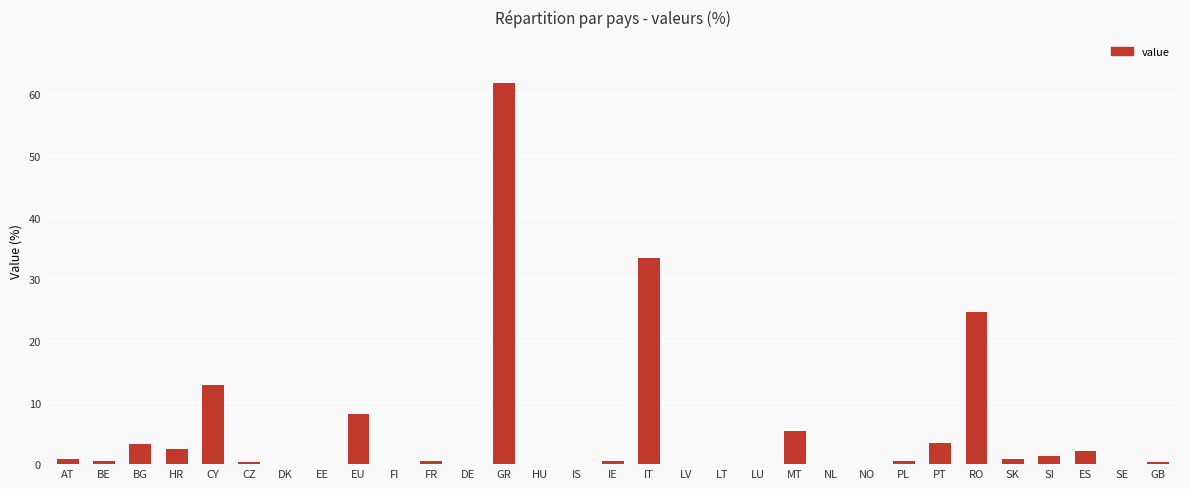

At which category does the chart reach its peak across all series?

GR